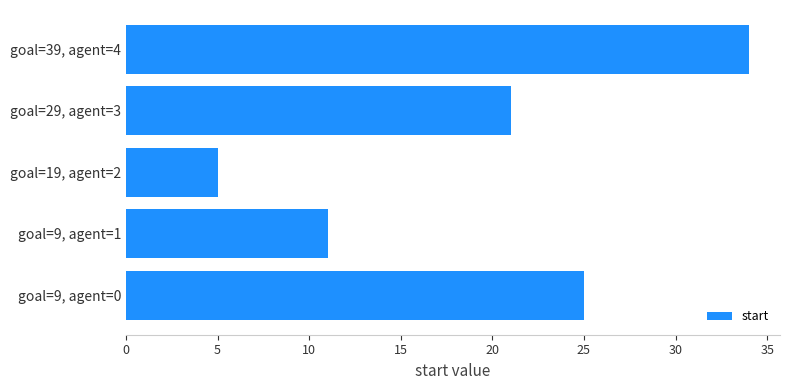

At which category does the chart reach its minimum across all series?

goal=19, agent=2